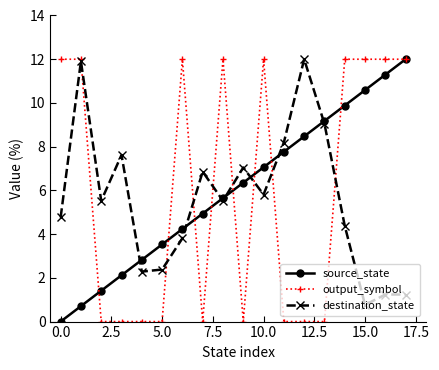

Reading left to right, what are all the values shown in this chart?

source_state: 0.0	0.7	1.4	2.1	2.8	3.5	4.2	4.9	5.6	6.4	7.1	7.8	8.5	9.2	9.9	10.6	11.3	12.0
output_symbol: 12.0	12.0	0.0	0.0	0.0	0.0	12.0	0.0	12.0	0.0	12.0	0.0	0.0	0.0	12.0	12.0	12.0	12.0
destination_state: 4.8	11.9	5.5	7.6	2.3	2.4	3.8	6.9	5.5	7.0	5.8	8.2	12.0	9.0	4.4	0.8	1.2	1.2